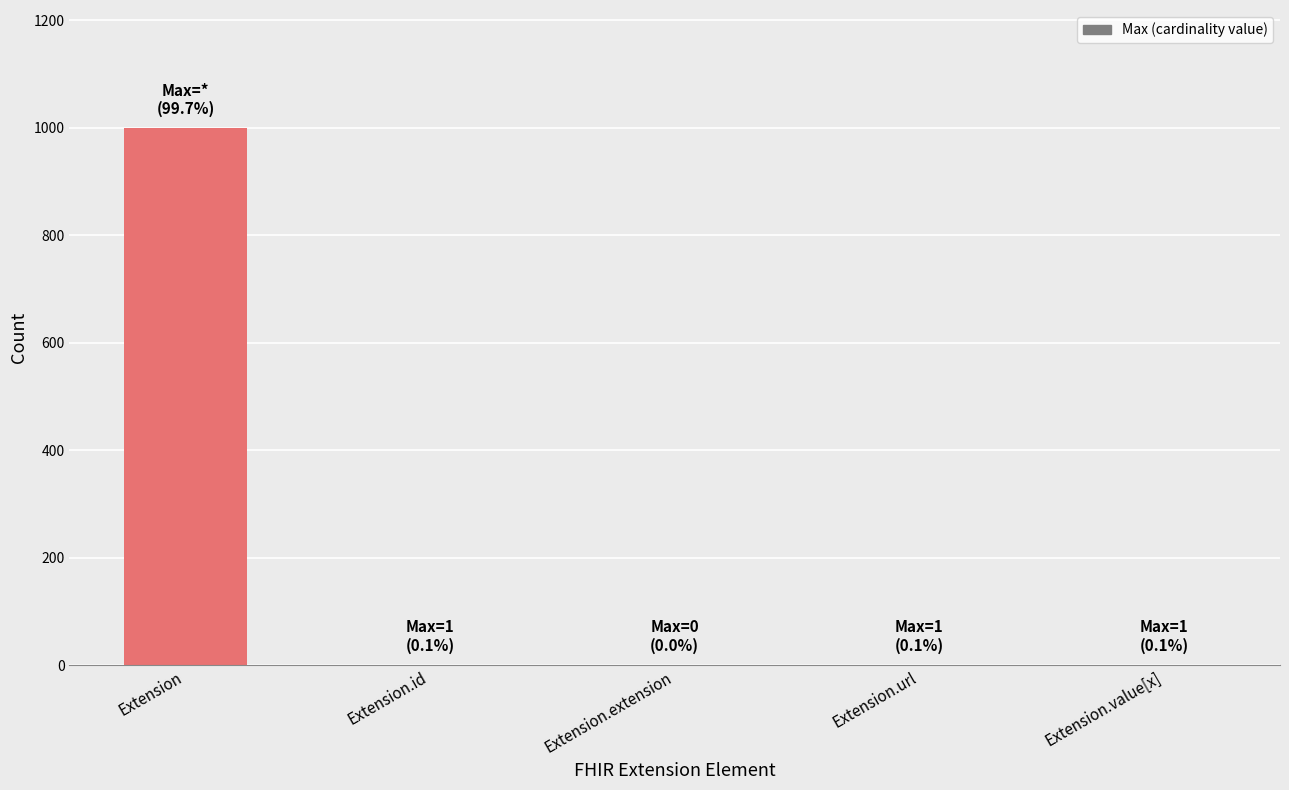

The chart shows a value of 1443 at Extension. True or false?

False